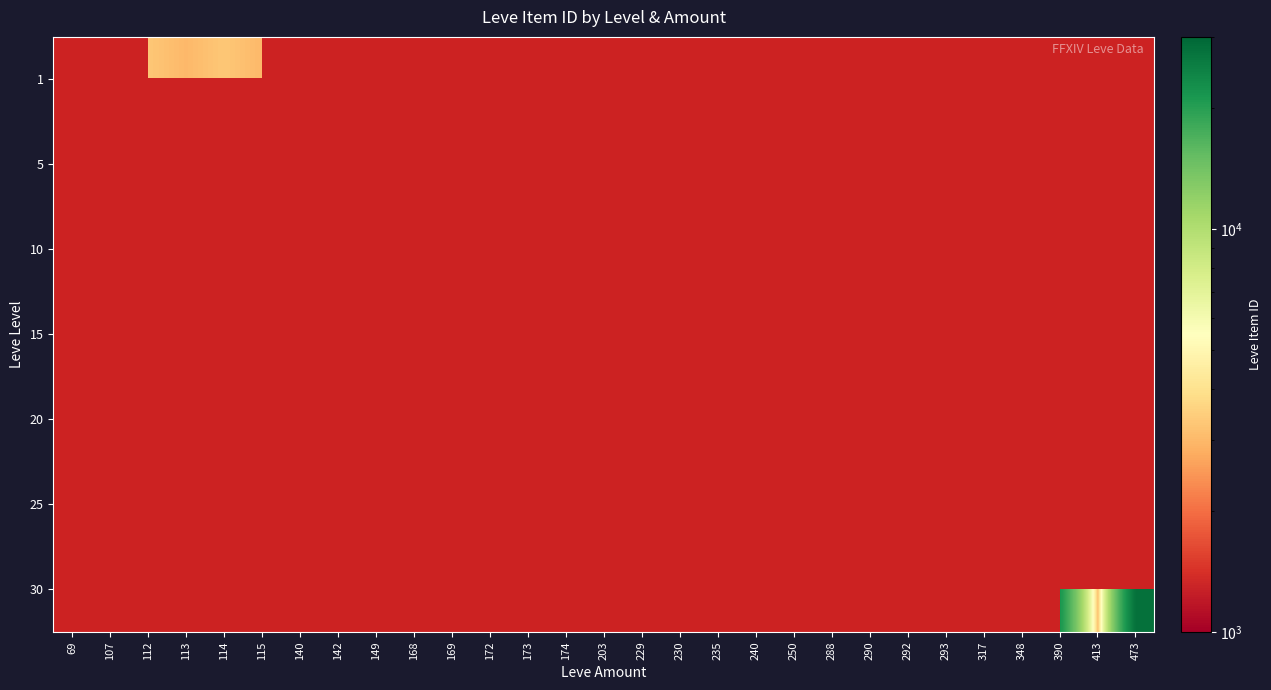

At 229, list the series in order from largest to smallest.

1, 5, 10, 15, 20, 25, 30